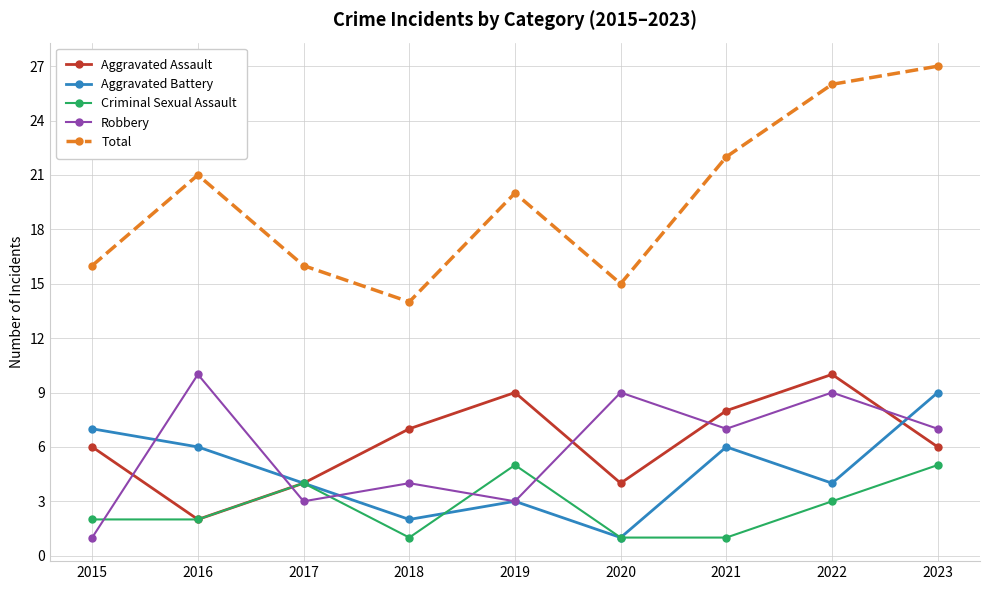

What is the maximum value shown in the chart?

27